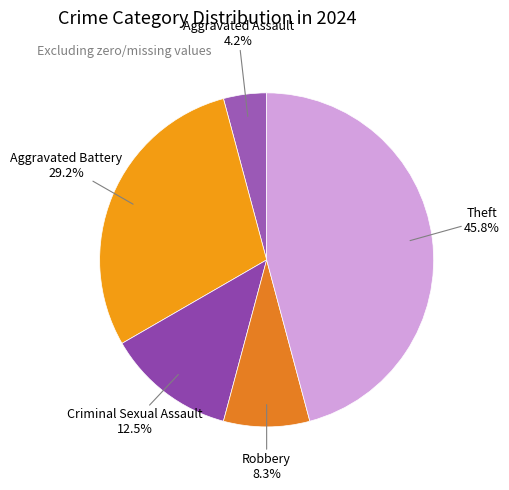

Which slice is the smallest?

Aggravated Assault